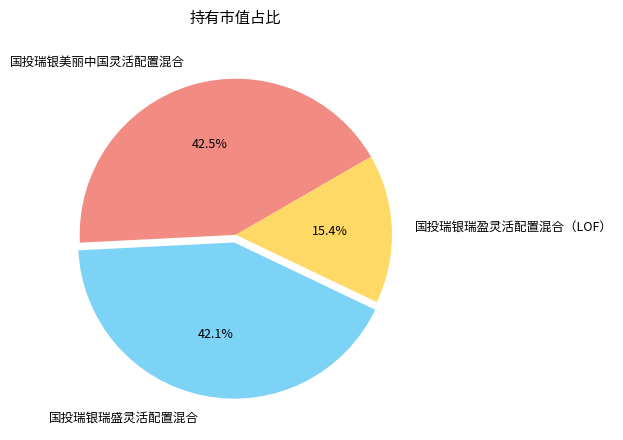

What percentage is the 国投瑞银瑞盈灵活配置混合（LOF） slice, to the nearest percent?

15%